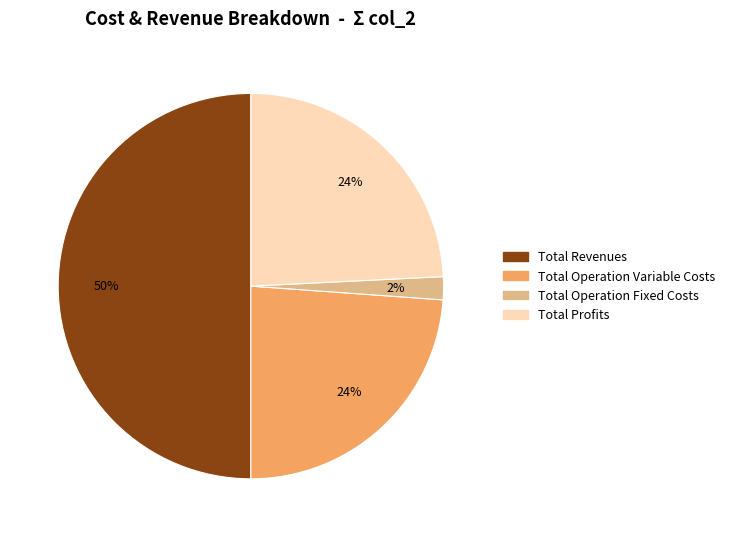

To the nearest percent, what is the difference between the largest and smallest slice percentages?

48%